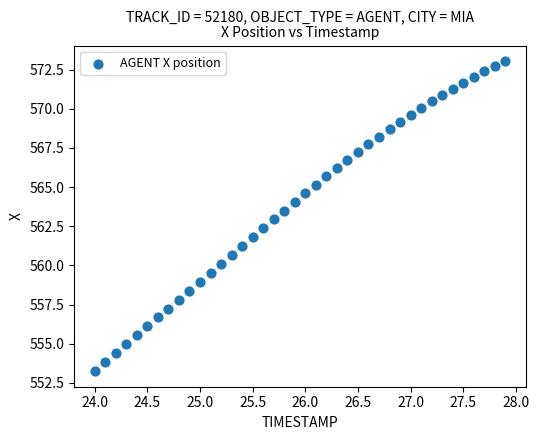

What is the range of Y values (max minus min)?

19.8